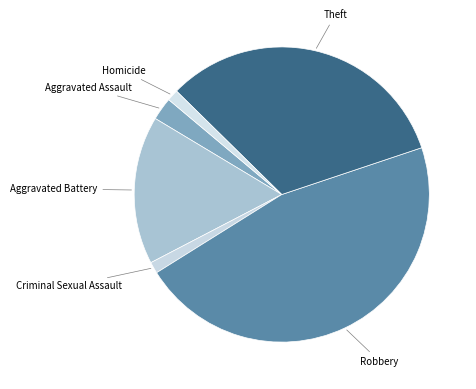

What is the smallest slice in the pie chart?

Criminal Sexual Assault